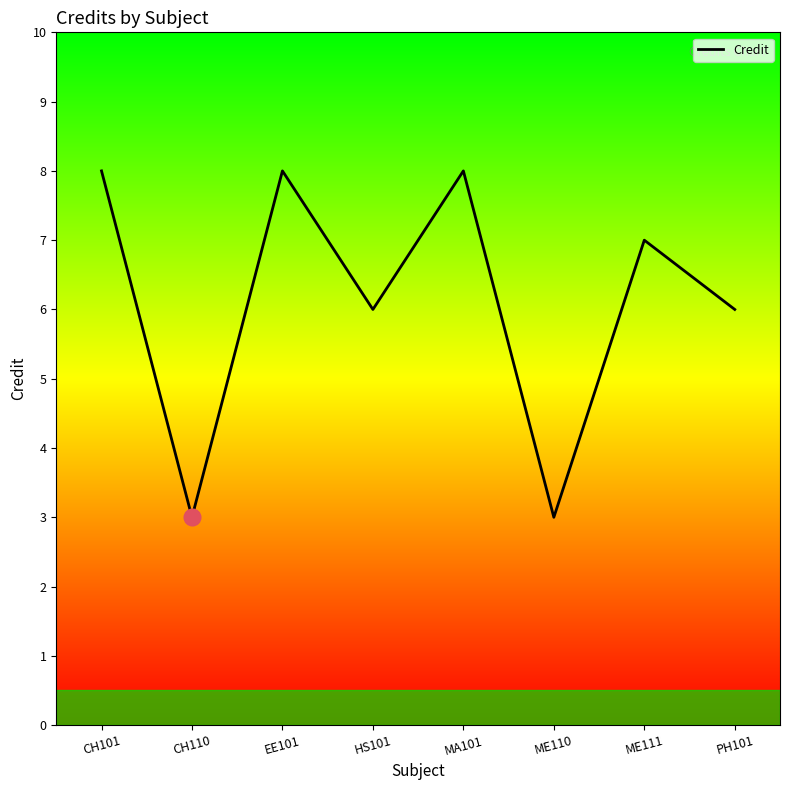

What position from the left is CH110?

2